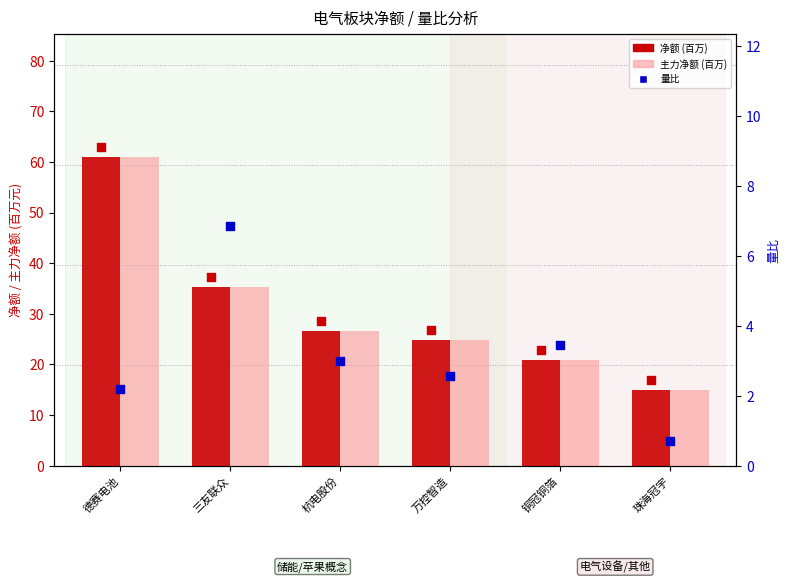

At which category is the sum across all series the highest?

德赛电池